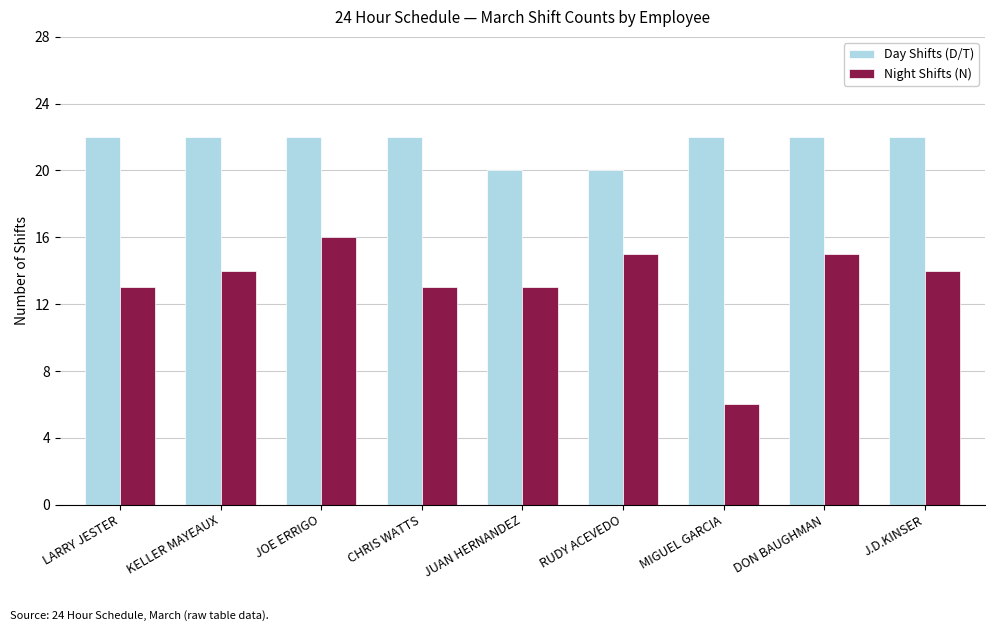

Rank the series by their average value, from highest to lowest.

Day Shifts (D/T), Night Shifts (N)